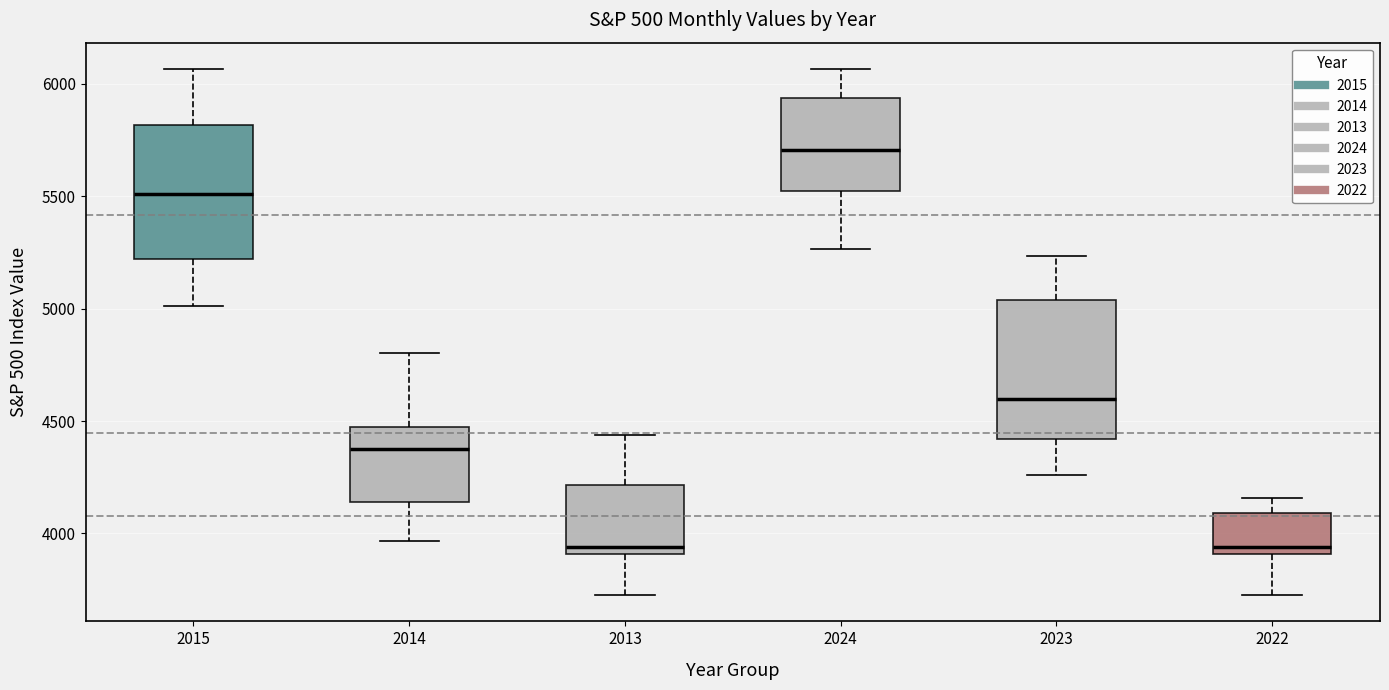

Where does the median line of the box at x = 2015 sit on the y-axis? The values are not printed on the chart, so give them approximately, as read against the axis.

5500